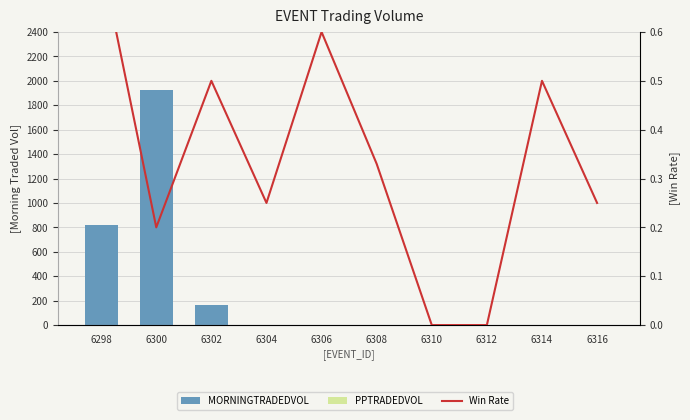

Which series has the widest spread of values?

MORNINGTRADEDVOL